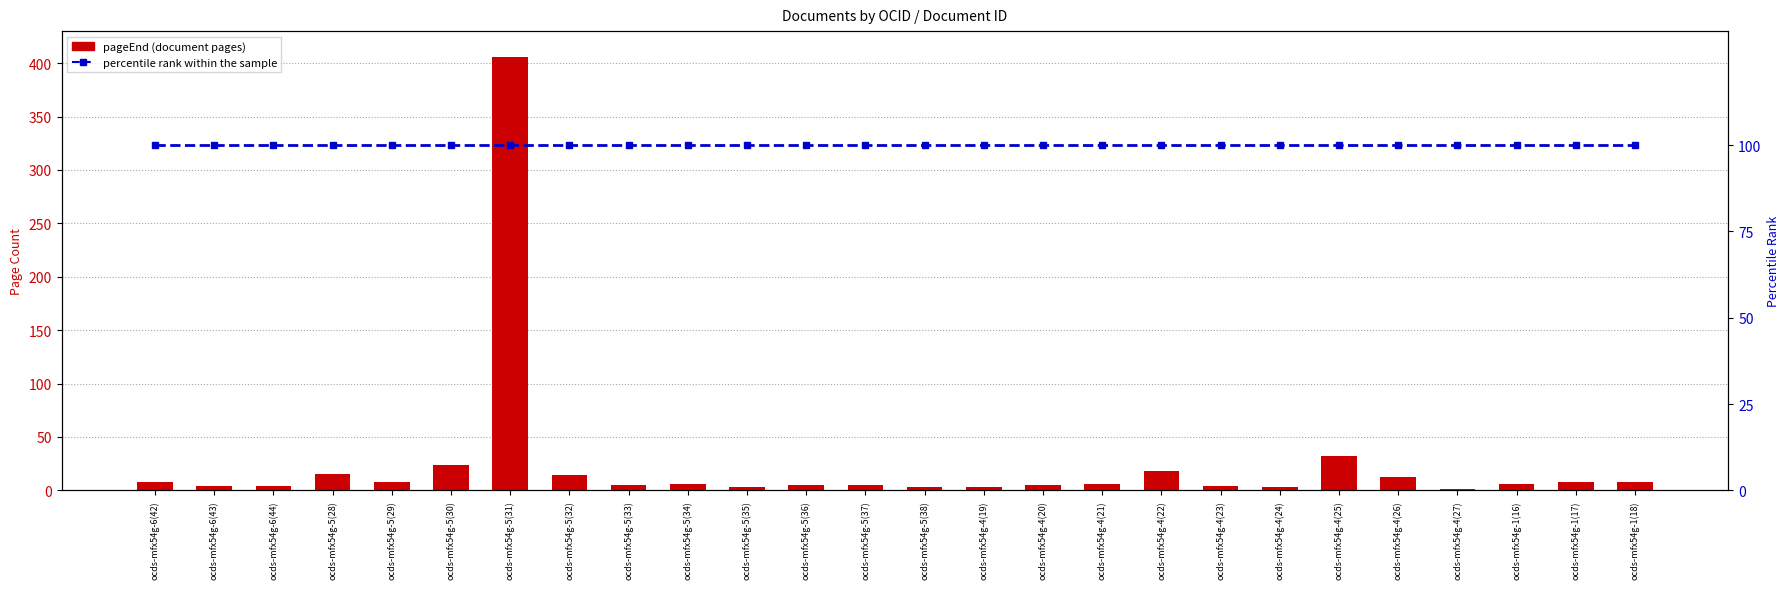

What is the label of the 4th bar from the right?

ocds-mfx54g-4(27)